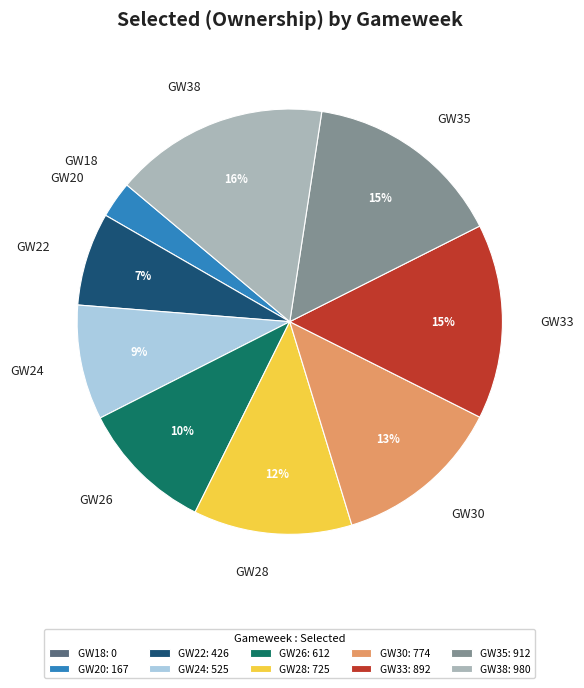

Does GW22 represent more than half of the total?

No